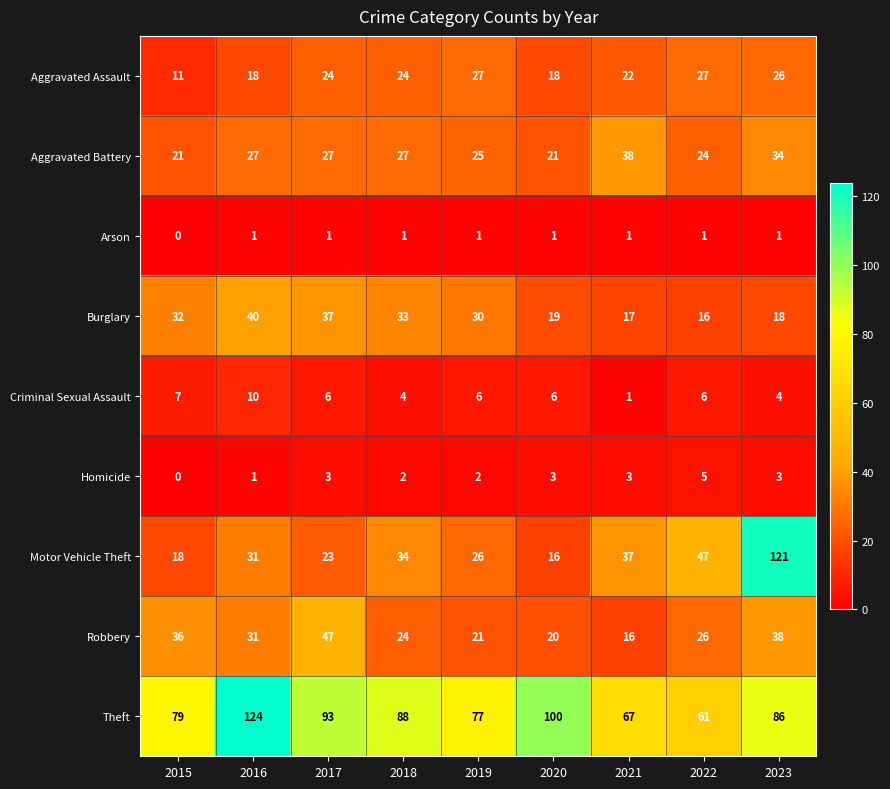

True or false: Homicide has a value of 3 at 2019.

False